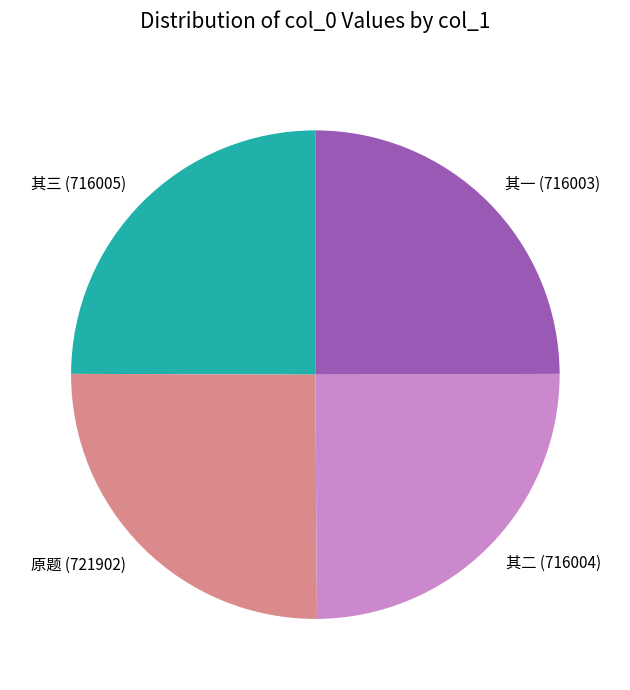

Does any single category account for the majority?

No